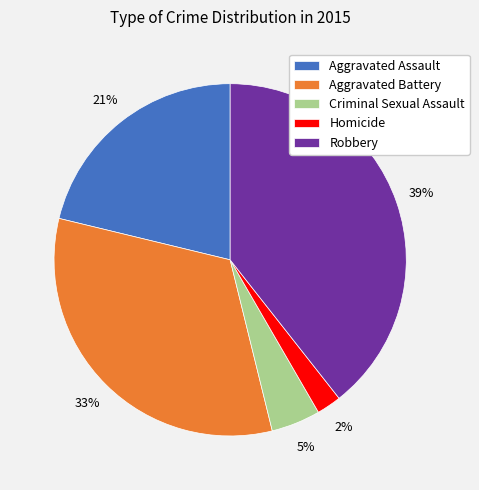

How many segments does this pie chart have?

5